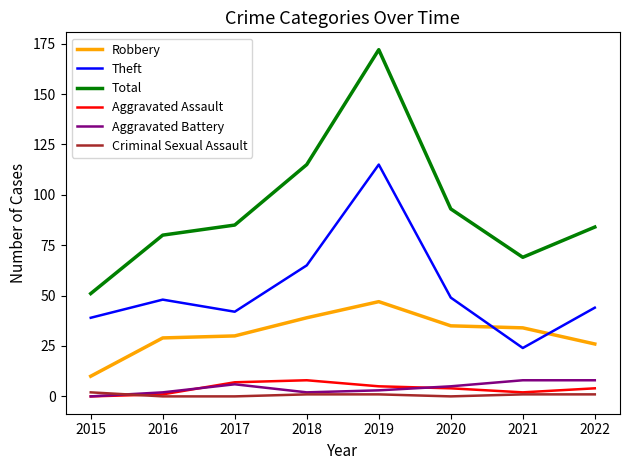

At how many categories does at least one series exceed 150?

1